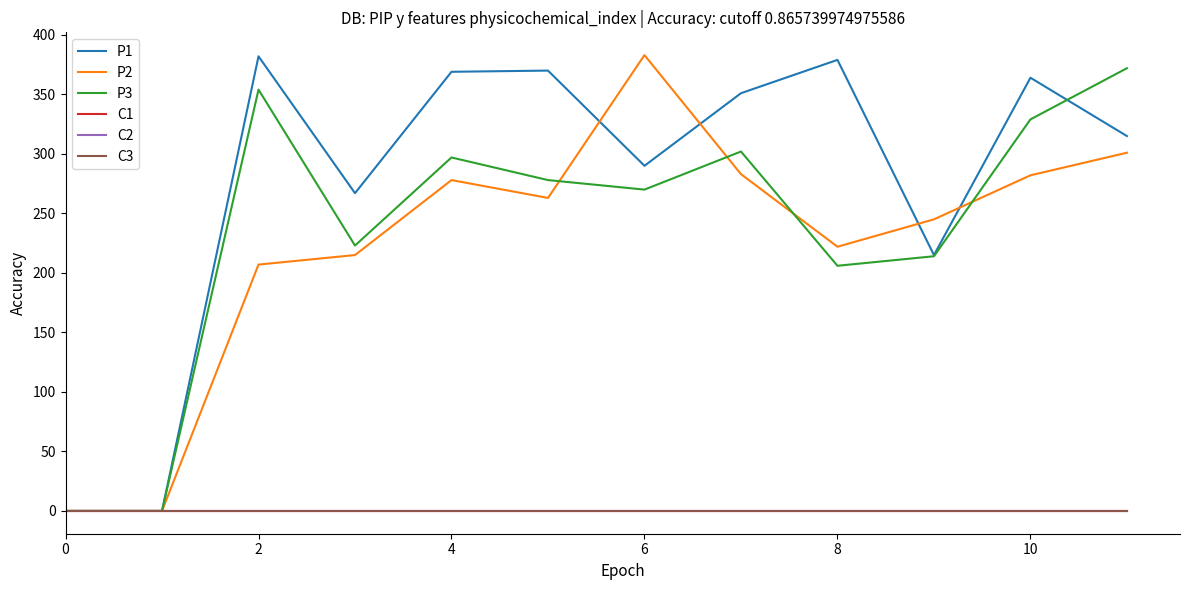

Is this an area chart (filled region under the line)?

No